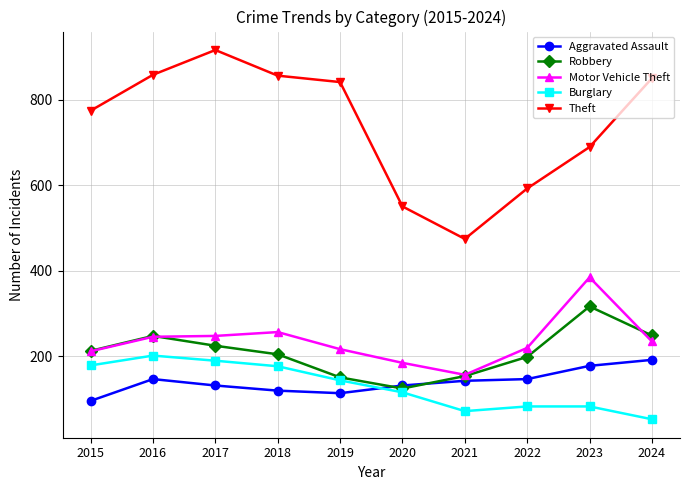

Is the value of Burglary at 2017 greater than the value of Theft at 2015?

No